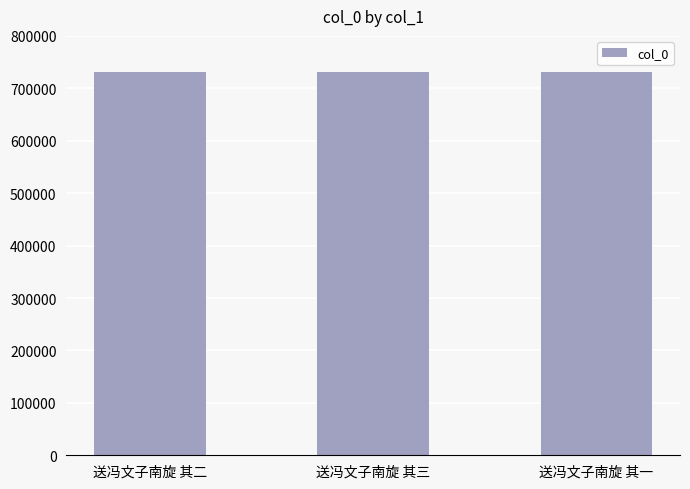

What is the approximate value at 送冯文子南旋 其三?

731569